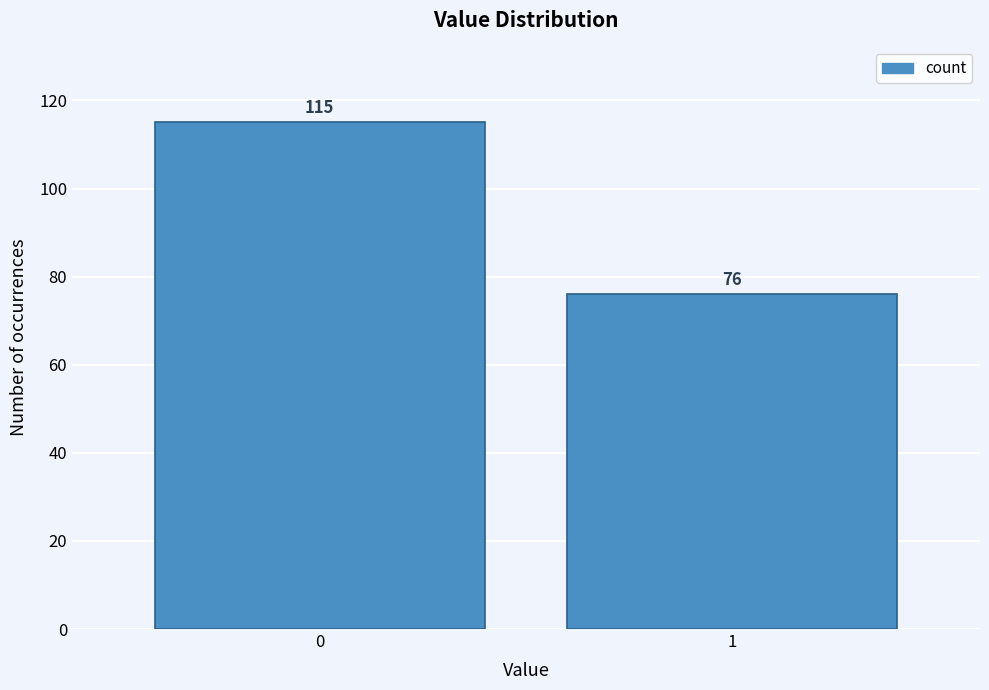

Reading right to left, what are all the values shown in this chart?

1=76	0=115